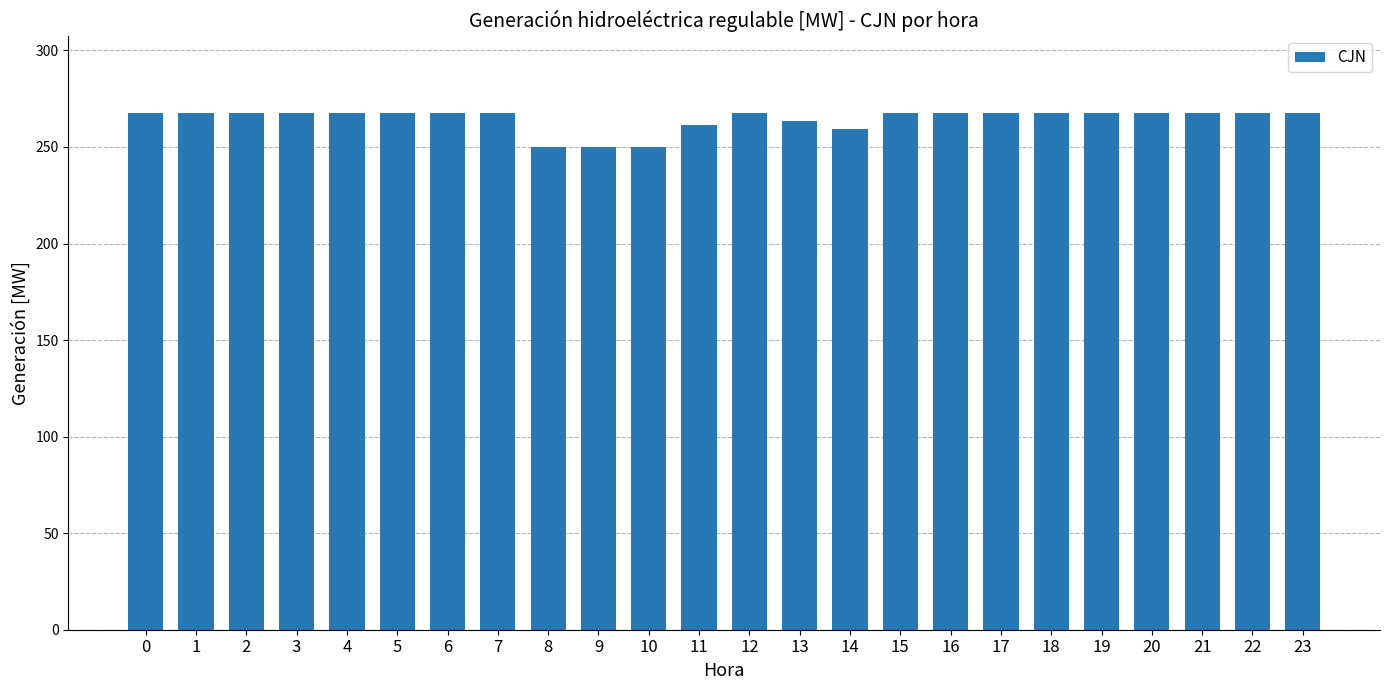

What is the smallest value displayed?

250.0